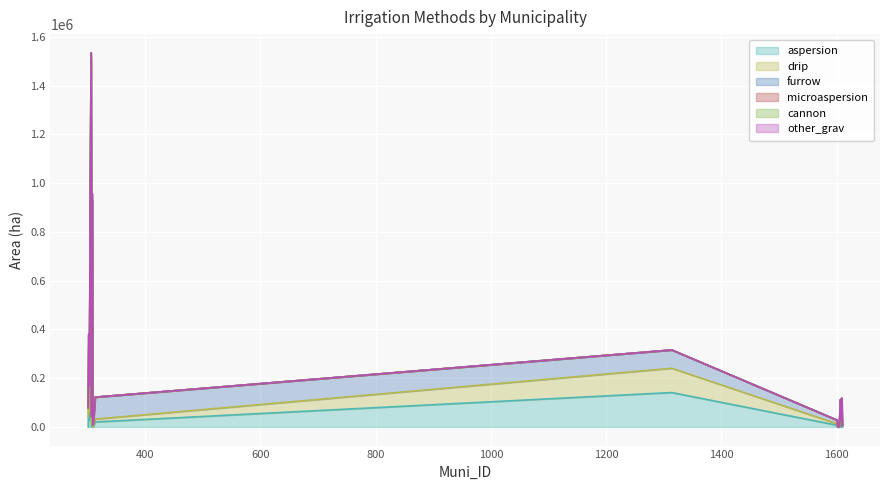

List the series in order of their peak value, lowest first.

other_grav, microaspersion, cannon, drip, furrow, aspersion